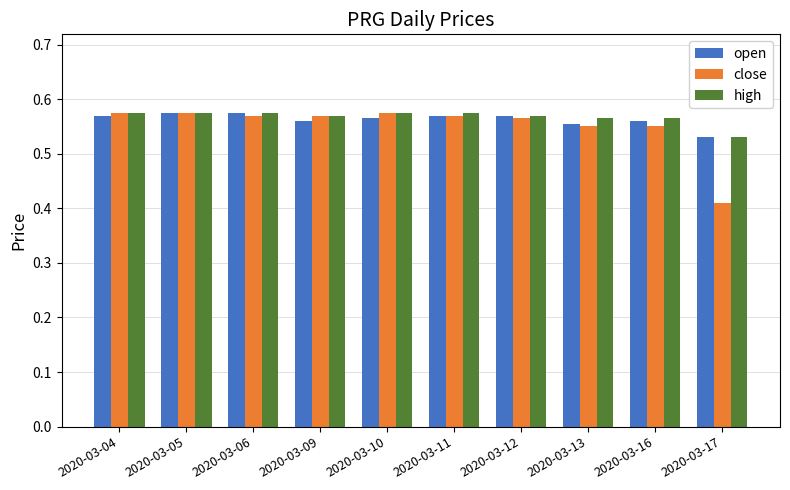

At how many categories does at least one series exceed 0?

10